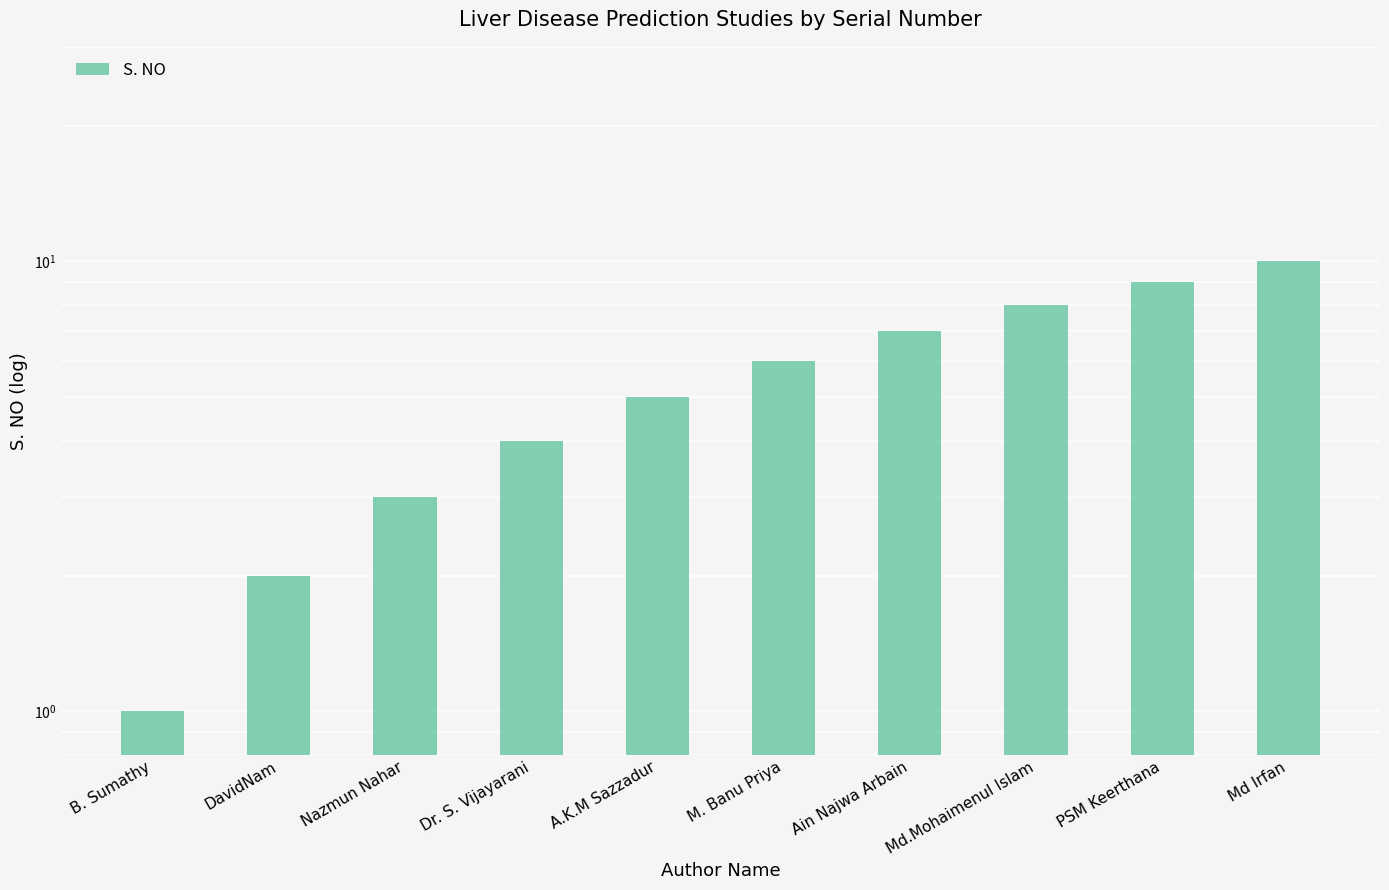

What position from the left is Md.Mohaimenul Islam?

8